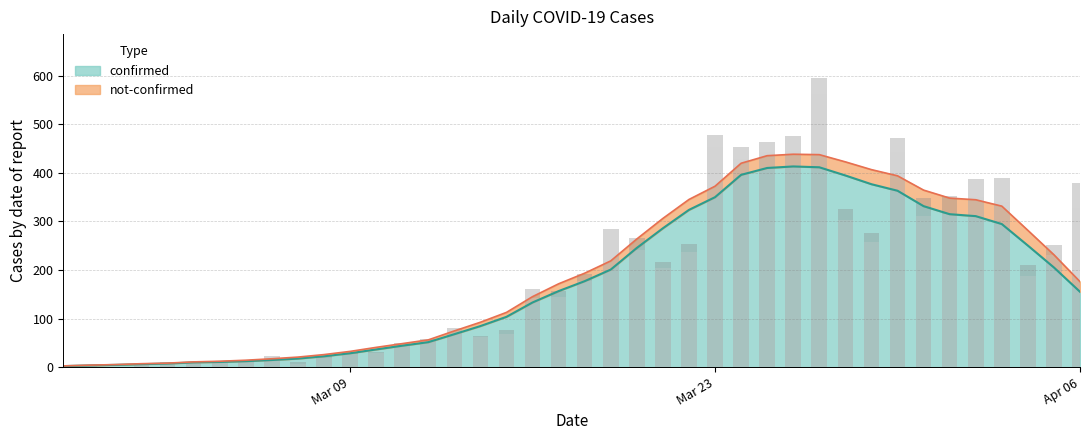

The value of confirmed at 2020-03-07 is 4. True or false?

False